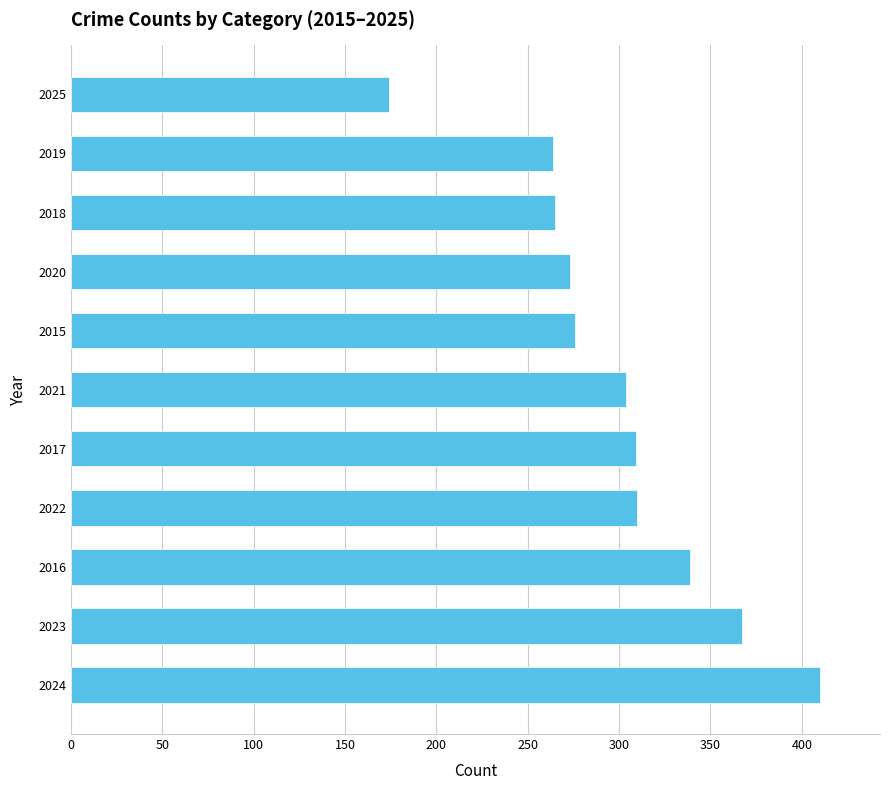

Approximately how many times larger is the value at 2016 compared to 2018?

1.3